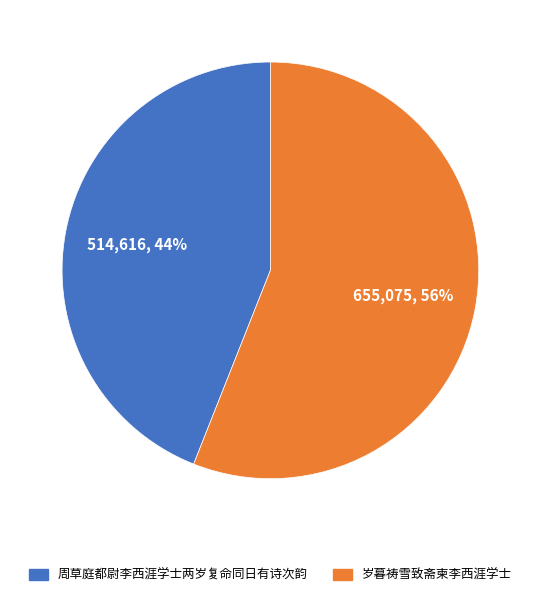

How many slices are in this pie chart?

2